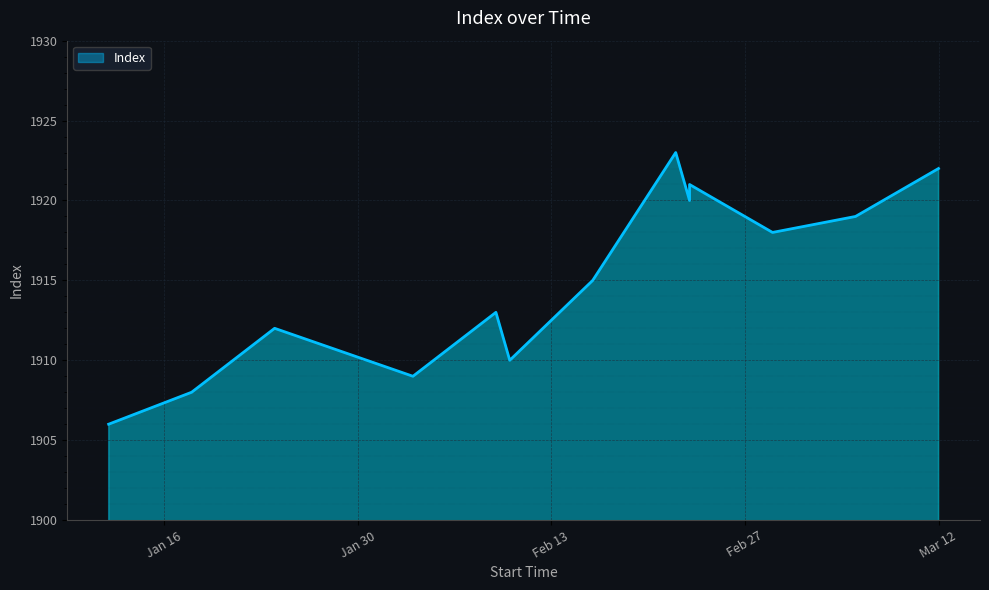

Rank the categories by value from highest to lowest.

2024-02-22, 2024-03-12, 2024-02-23, 2024-02-23, 2024-03-06, 2024-02-29, 2024-02-16, 2024-02-09, 2024-01-24, 2024-02-10, 2024-02-03, 2024-01-18, 2024-01-12